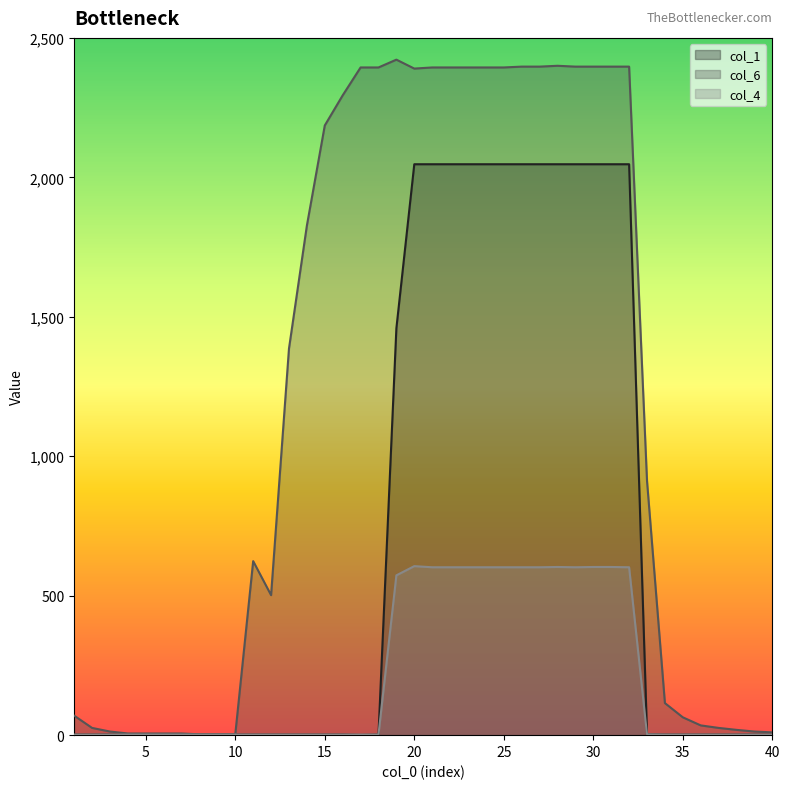

What is the smallest value displayed?

1